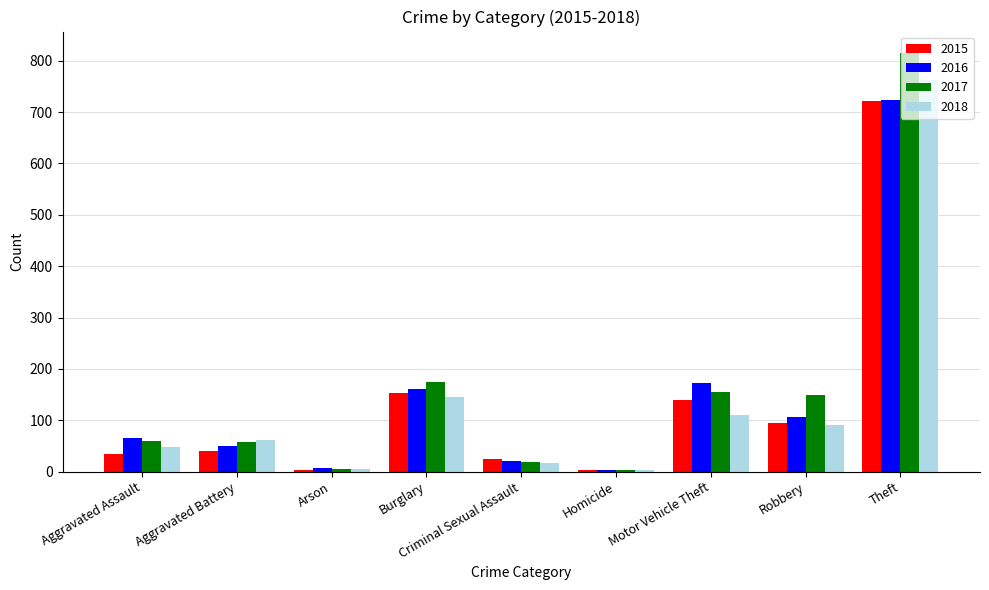

At which label does 2015 reach its peak?

Theft